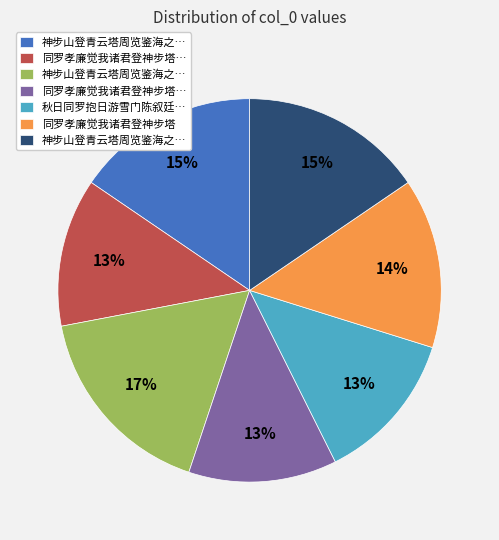

To the nearest percent, what is the average slice percentage?

14%